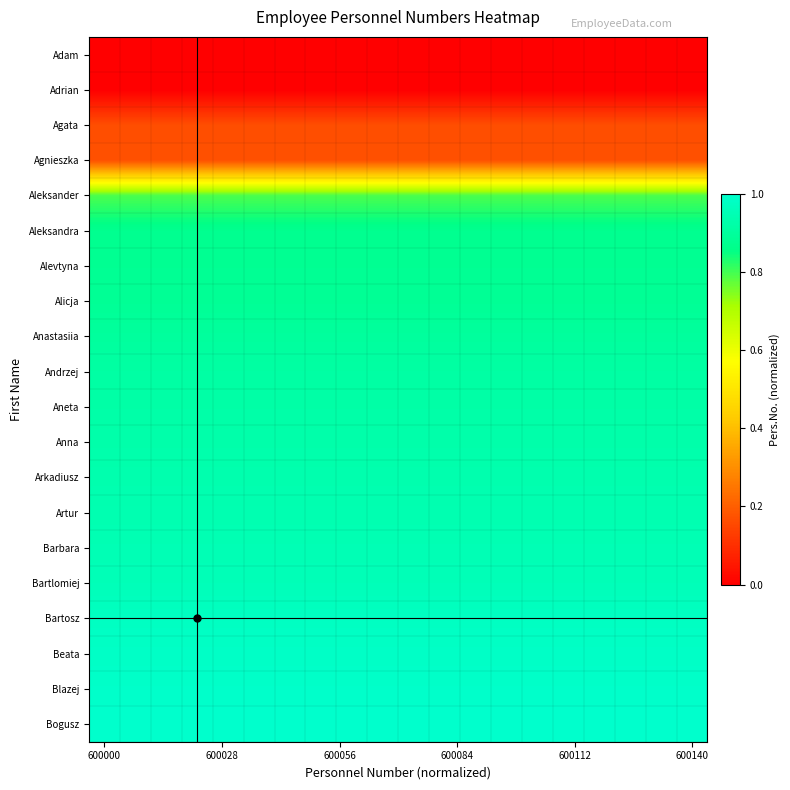

Reading right to left, what are all the values shown in this chart?

Adam: 0.0	0.0	0.0	0.0	0.0	0.0	0.0	0.0	0.0	0.0	0.0	0.0	0.0	0.0	0.0	0.0	0.0	0.0	0.0	0.0
Adrian: 0.0	0.0	0.0	0.0	0.0	0.0	0.0	0.0	0.0	0.0	0.0	0.0	0.0	0.0	0.0	0.0	0.0	0.0	0.0	0.0
Agata: 0.2	0.2	0.2	0.2	0.2	0.2	0.2	0.2	0.2	0.2	0.2	0.2	0.2	0.2	0.2	0.2	0.2	0.2	0.2	0.2
Agnieszka: 0.2	0.2	0.2	0.2	0.2	0.2	0.2	0.2	0.2	0.2	0.2	0.2	0.2	0.2	0.2	0.2	0.2	0.2	0.2	0.2
Aleksander: 0.8	0.8	0.8	0.8	0.8	0.8	0.8	0.8	0.8	0.8	0.8	0.8	0.8	0.8	0.8	0.8	0.8	0.8	0.8	0.8
Aleksandra: 0.9	0.9	0.9	0.9	0.9	0.9	0.9	0.9	0.9	0.9	0.9	0.9	0.9	0.9	0.9	0.9	0.9	0.9	0.9	0.9
Alevtyna: 0.9	0.9	0.9	0.9	0.9	0.9	0.9	0.9	0.9	0.9	0.9	0.9	0.9	0.9	0.9	0.9	0.9	0.9	0.9	0.9
Alicja: 0.9	0.9	0.9	0.9	0.9	0.9	0.9	0.9	0.9	0.9	0.9	0.9	0.9	0.9	0.9	0.9	0.9	0.9	0.9	0.9
Anastasiia: 0.9	0.9	0.9	0.9	0.9	0.9	0.9	0.9	0.9	0.9	0.9	0.9	0.9	0.9	0.9	0.9	0.9	0.9	0.9	0.9
Andrzej: 0.9	0.9	0.9	0.9	0.9	0.9	0.9	0.9	0.9	0.9	0.9	0.9	0.9	0.9	0.9	0.9	0.9	0.9	0.9	0.9
Aneta: 0.9	0.9	0.9	0.9	0.9	0.9	0.9	0.9	0.9	0.9	0.9	0.9	0.9	0.9	0.9	0.9	0.9	0.9	0.9	0.9
Anna: 0.9	0.9	0.9	0.9	0.9	0.9	0.9	0.9	0.9	0.9	0.9	0.9	0.9	0.9	0.9	0.9	0.9	0.9	0.9	0.9
Arkadiusz: 0.9	0.9	0.9	0.9	0.9	0.9	0.9	0.9	0.9	0.9	0.9	0.9	0.9	0.9	0.9	0.9	0.9	0.9	0.9	0.9
Artur: 0.9	0.9	0.9	0.9	0.9	0.9	0.9	0.9	0.9	0.9	0.9	0.9	0.9	0.9	0.9	0.9	0.9	0.9	0.9	0.9
Barbara: 0.9	0.9	0.9	0.9	0.9	0.9	0.9	0.9	0.9	0.9	0.9	0.9	0.9	0.9	0.9	0.9	0.9	0.9	0.9	0.9
Bartlomiej: 1.0	1.0	1.0	1.0	1.0	1.0	1.0	1.0	1.0	1.0	1.0	1.0	1.0	1.0	1.0	1.0	1.0	1.0	1.0	1.0
Bartosz: 1.0	1.0	1.0	1.0	1.0	1.0	1.0	1.0	1.0	1.0	1.0	1.0	1.0	1.0	1.0	1.0	1.0	1.0	1.0	1.0
Beata: 1.0	1.0	1.0	1.0	1.0	1.0	1.0	1.0	1.0	1.0	1.0	1.0	1.0	1.0	1.0	1.0	1.0	1.0	1.0	1.0
Blazej: 1.0	1.0	1.0	1.0	1.0	1.0	1.0	1.0	1.0	1.0	1.0	1.0	1.0	1.0	1.0	1.0	1.0	1.0	1.0	1.0
Bogusz: 1.0	1.0	1.0	1.0	1.0	1.0	1.0	1.0	1.0	1.0	1.0	1.0	1.0	1.0	1.0	1.0	1.0	1.0	1.0	1.0